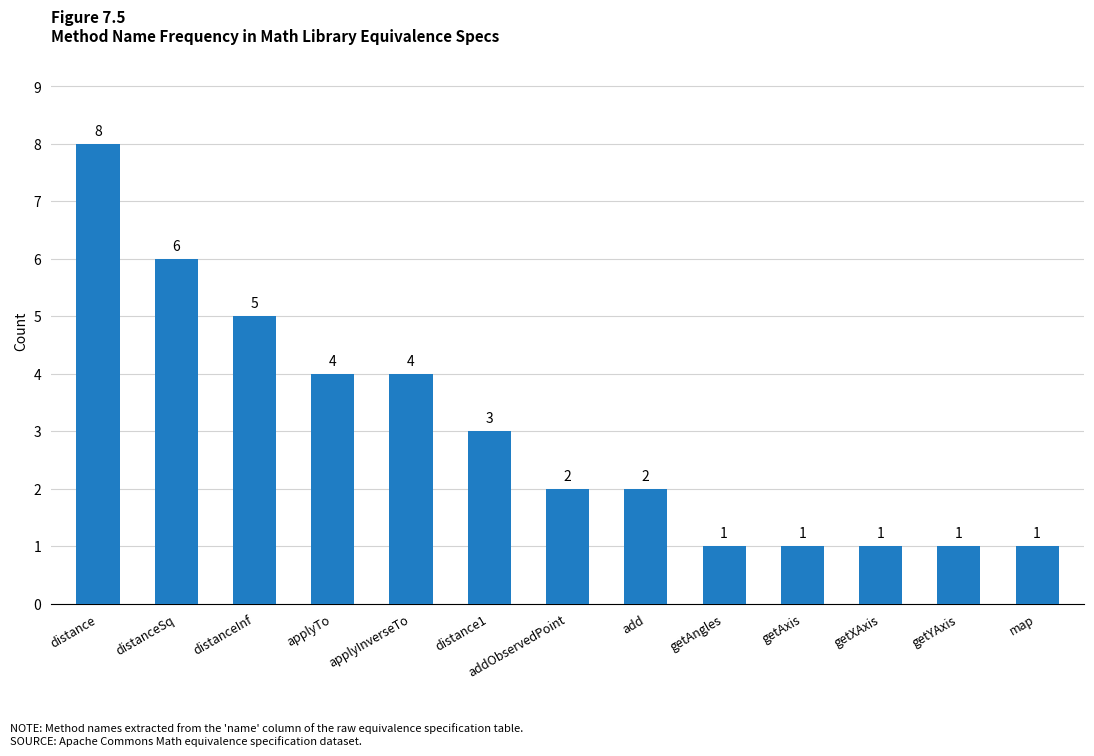

Which category has the highest value across all series?

distance